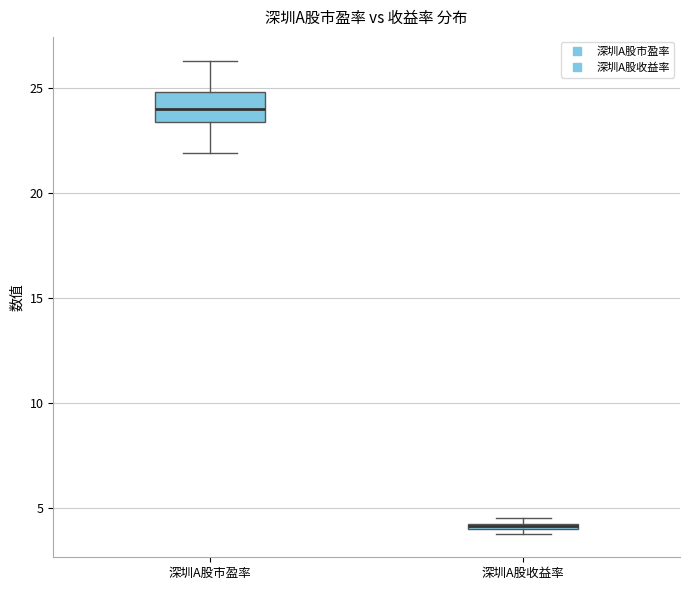

Which box is the tallest, from its lower edge to its upper edge?

深圳A股市盈率